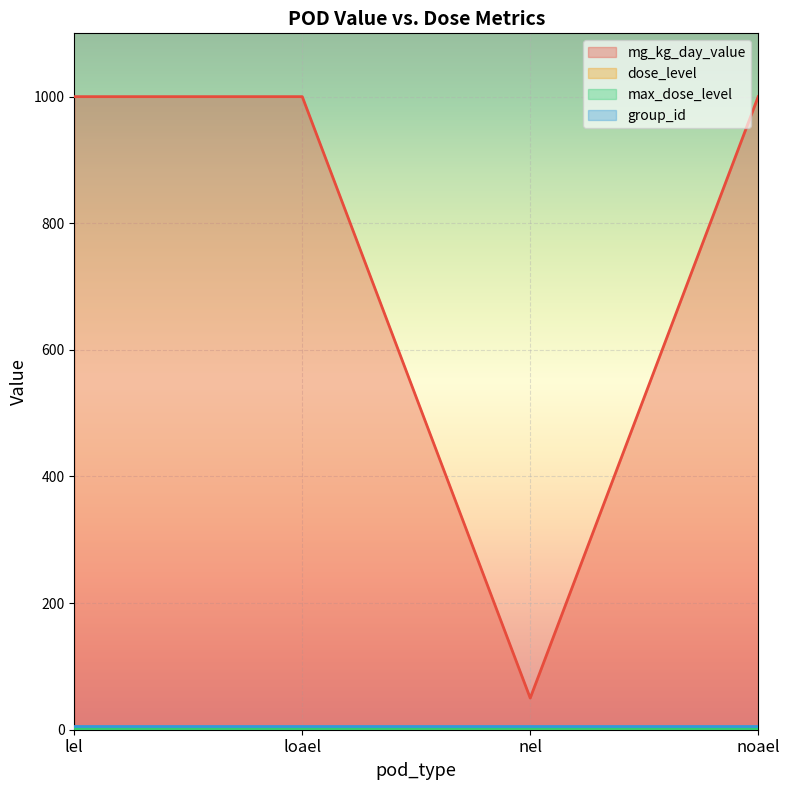

What is the minimum value shown in the chart?

2